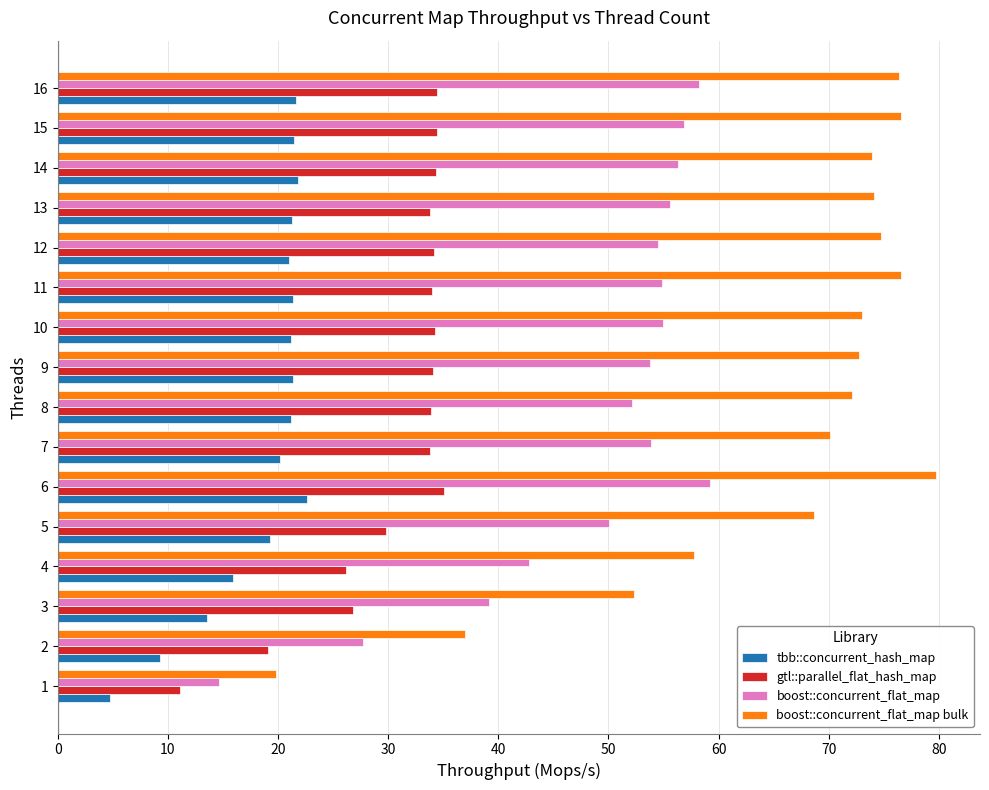

List the series in order of their peak value, highest first.

boost::concurrent_flat_map bulk, boost::concurrent_flat_map, gtl::parallel_flat_hash_map, tbb::concurrent_hash_map